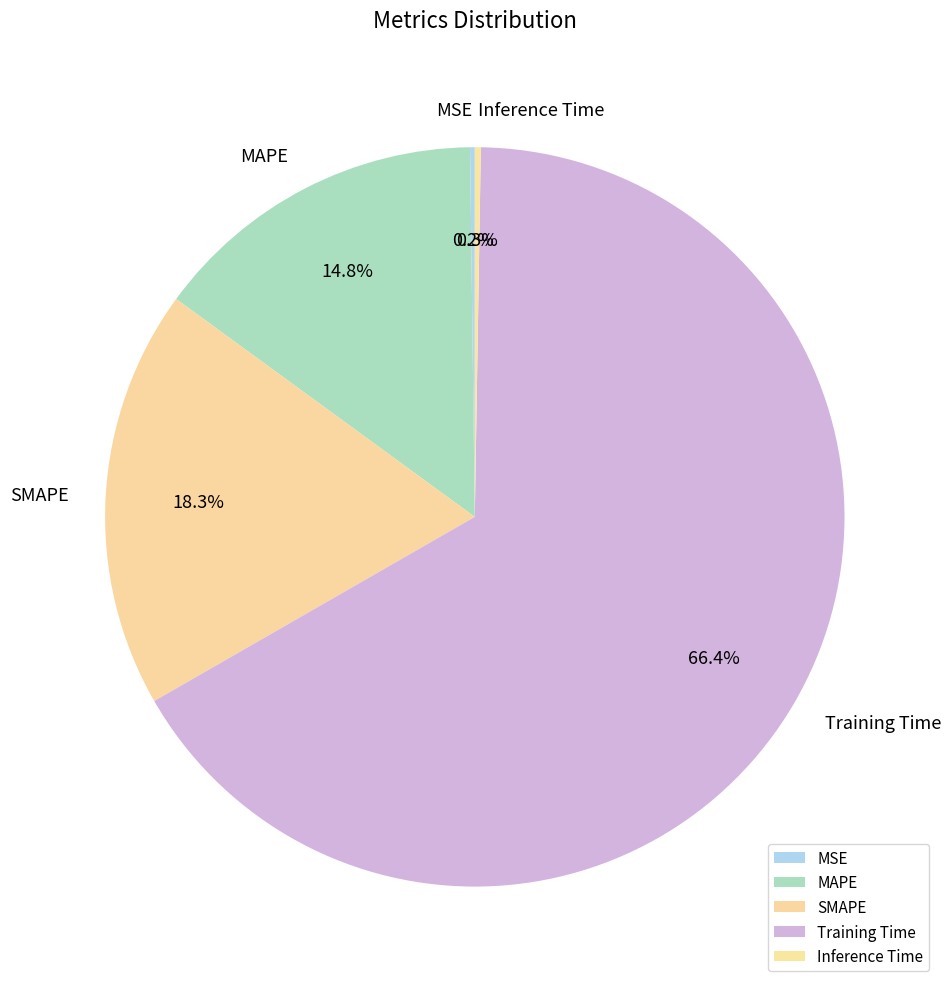

What is the largest slice in the pie chart?

Training Time